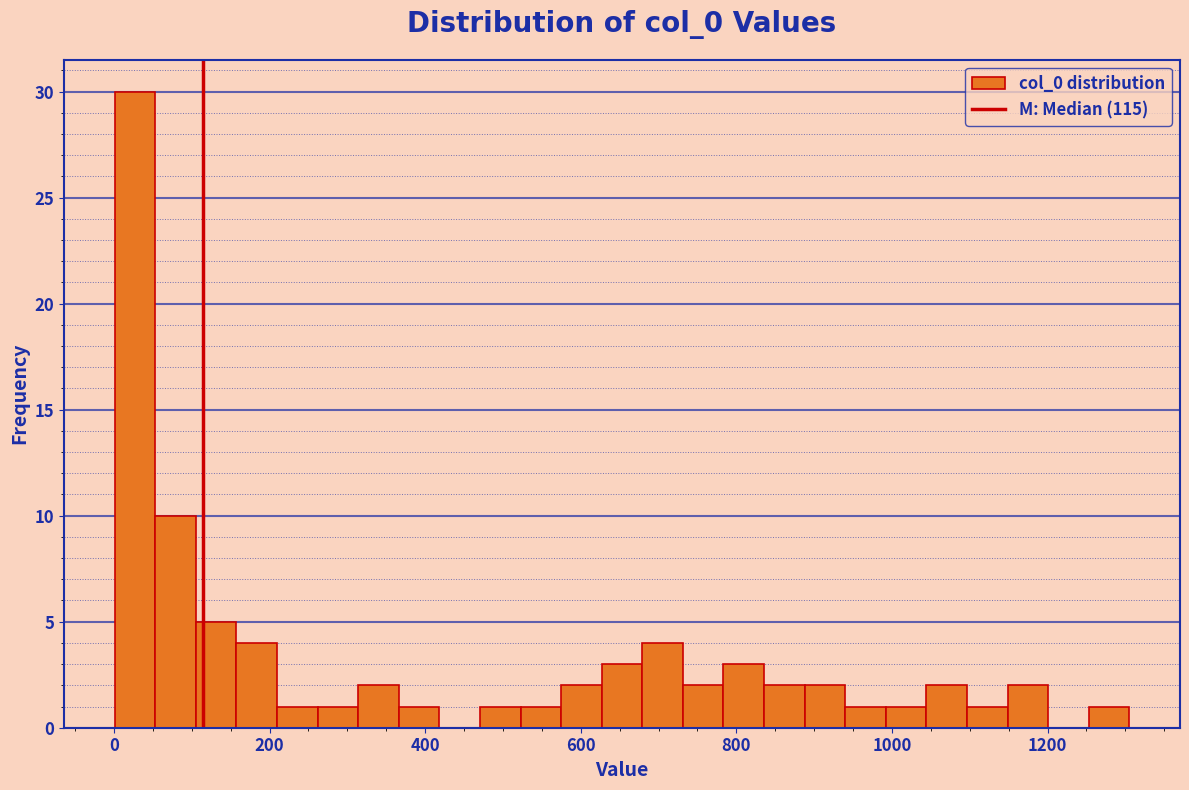

Around what value on the x-axis is the tallest bar? Give the approximate position of its centre, as read against the axis.

20